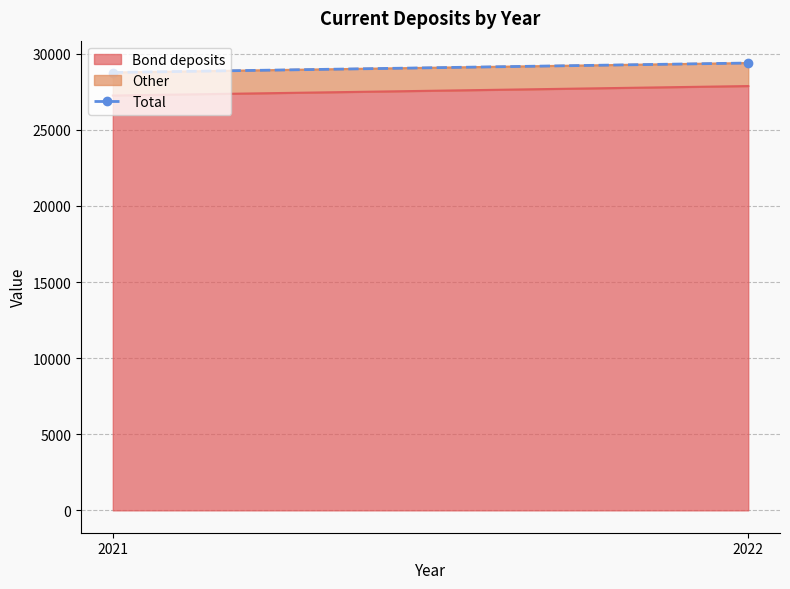

What is the change in value from 2021 to 2022?

+622